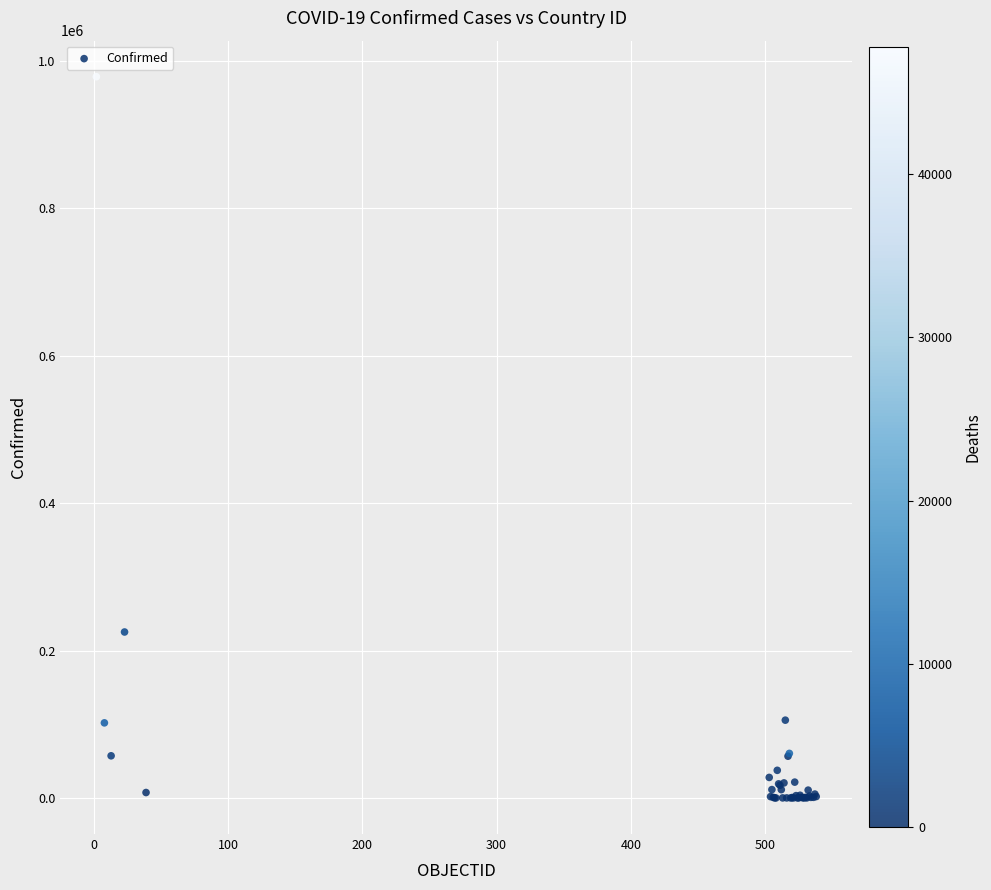

What Y value in the scatter plot is closest to 489082?

225103